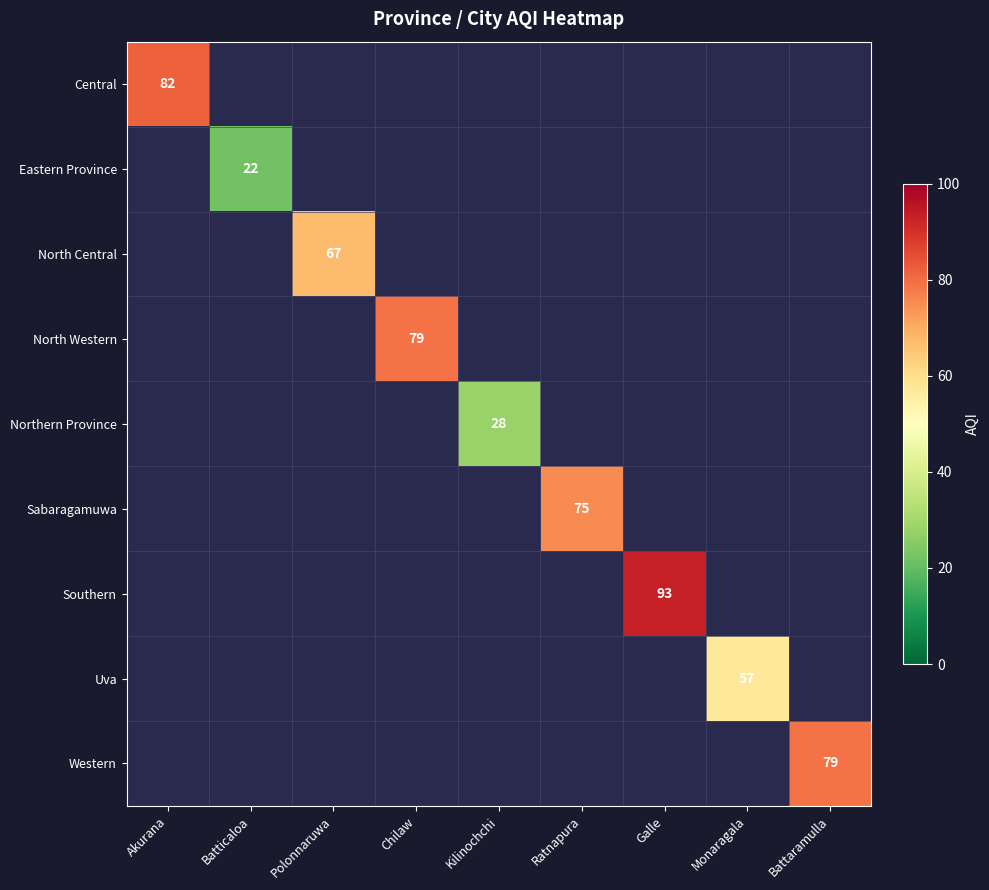

The Eastern Province series shows 31 at Batticaloa. True or false?

False